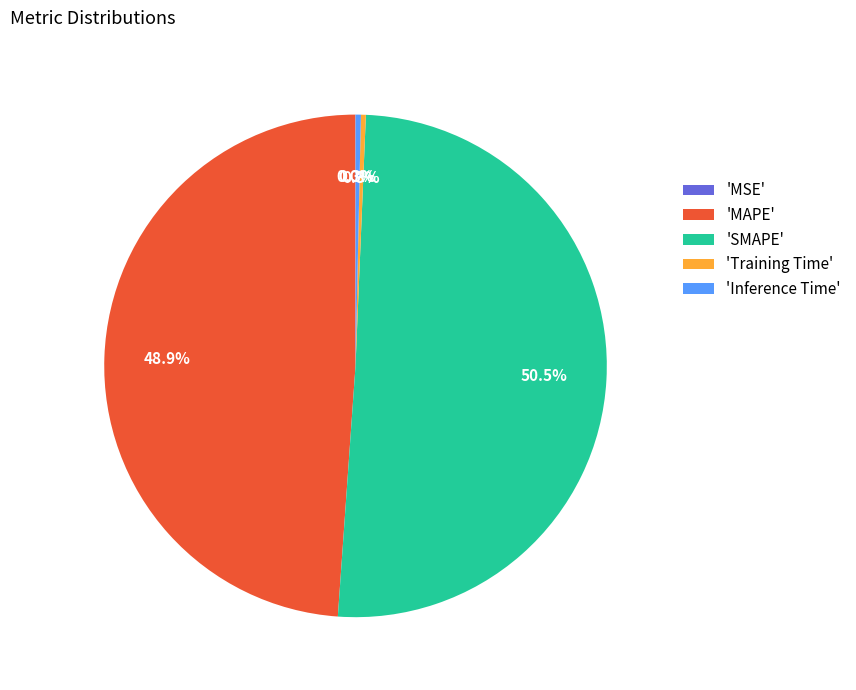

Does any single category account for the majority?

Yes